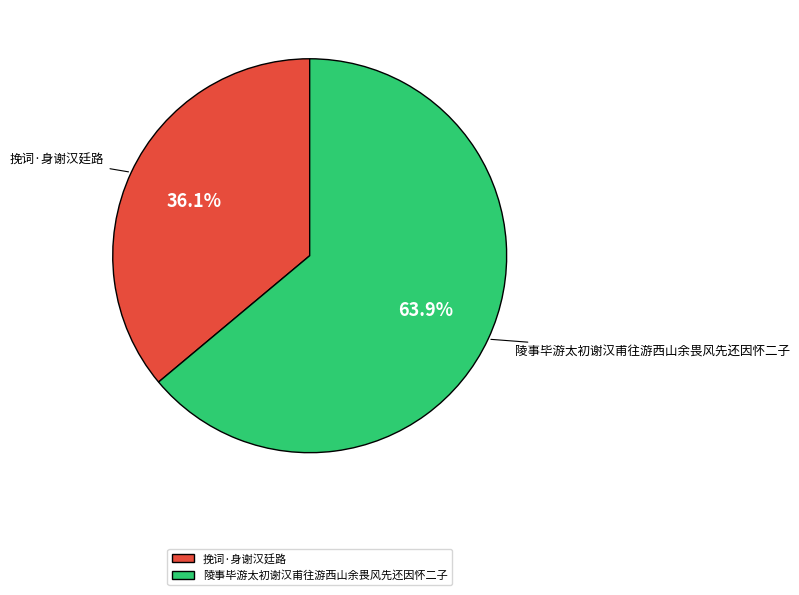

Rank the categories by value from highest to lowest.

陵事毕游太初谢汉甫往游西山余畏风先还因怀二子, 挽词·身谢汉廷路